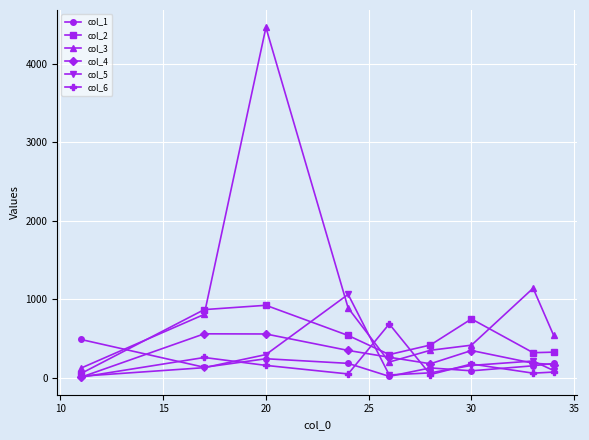

Which series has the largest range (max minus min)?

col_3